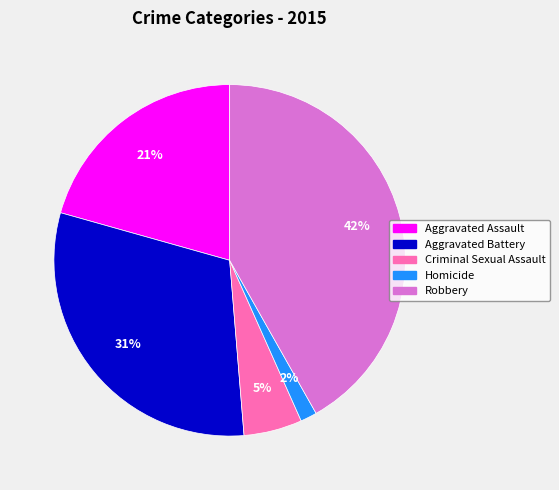

Between Robbery and Homicide, which is larger?

Robbery